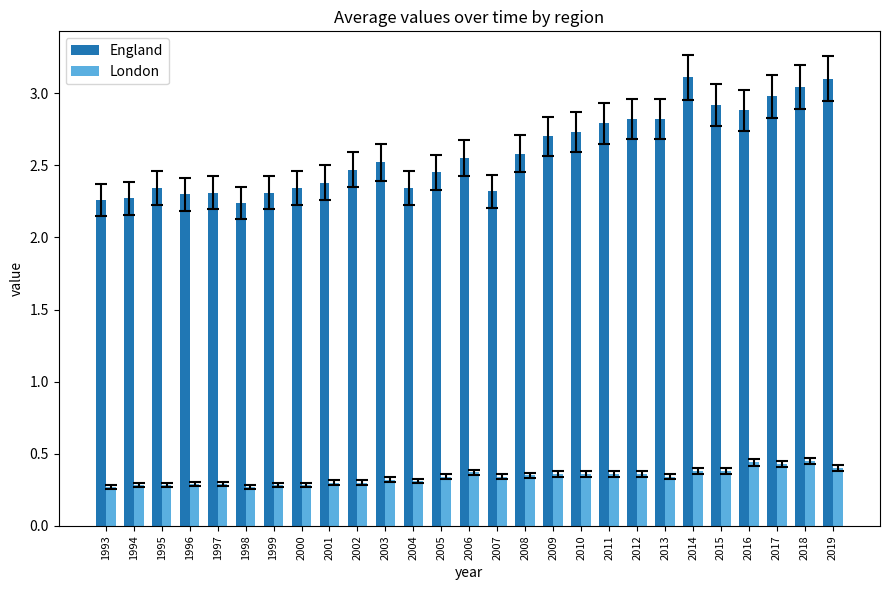

Which series changed the most between 1997 and 2001?

England